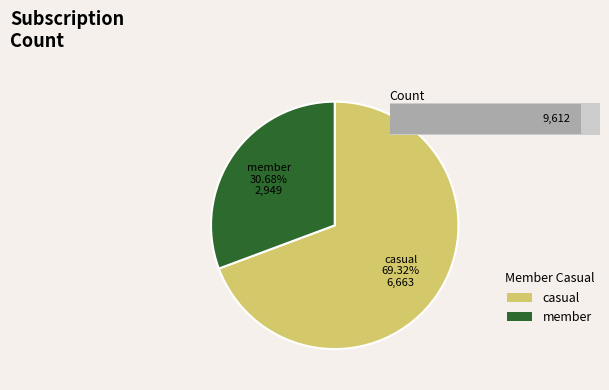

Combined, do 20 and 30 account for over 50%?

No